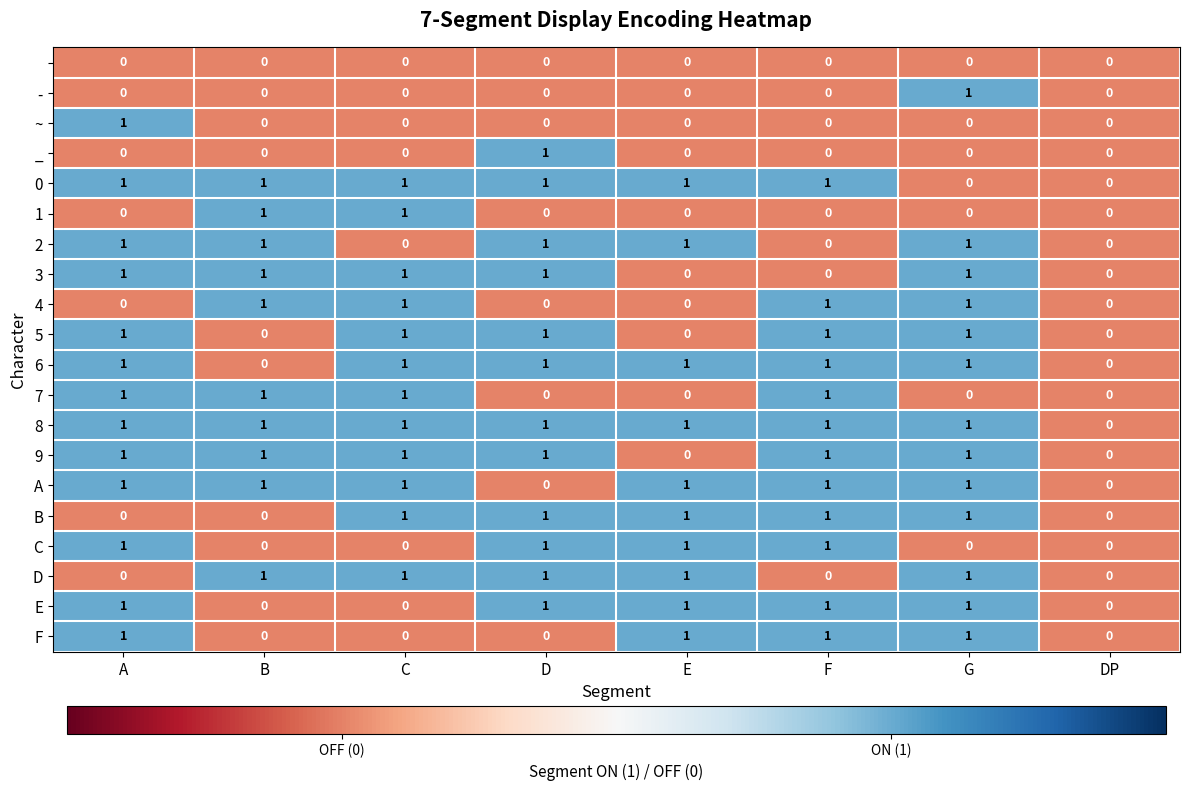

What is the spread (max minus min) of values at E?

1